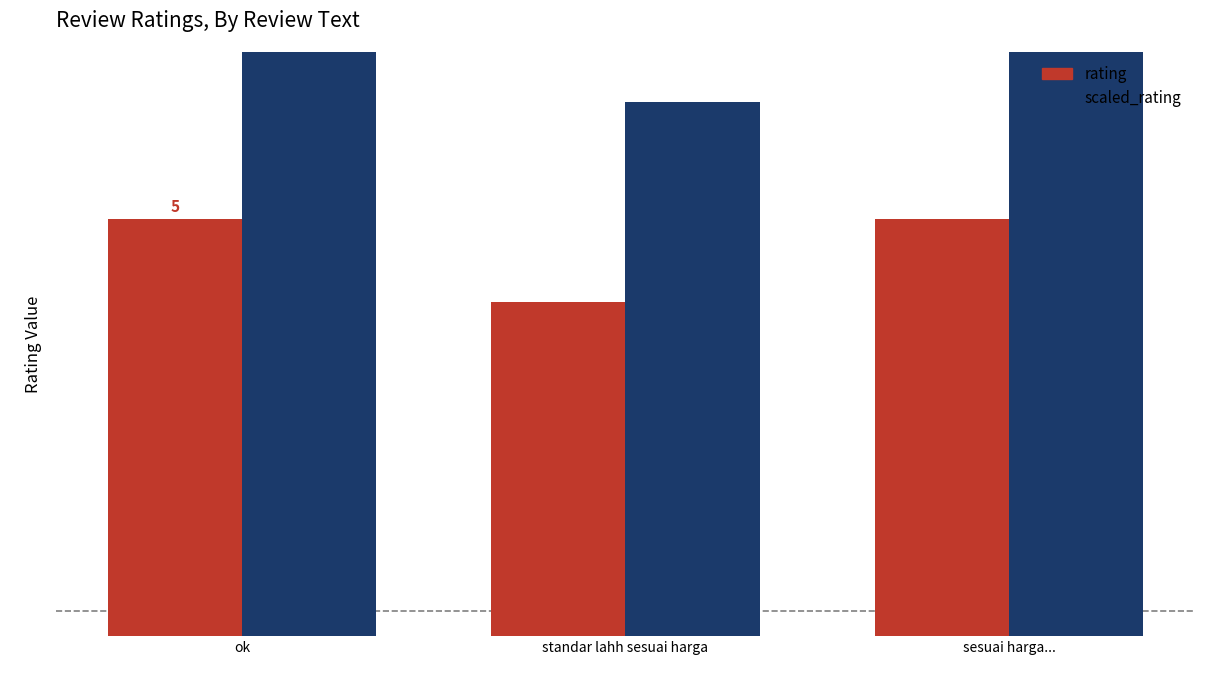

What is the value of the rating bar at the 3rd from the left?

5.0